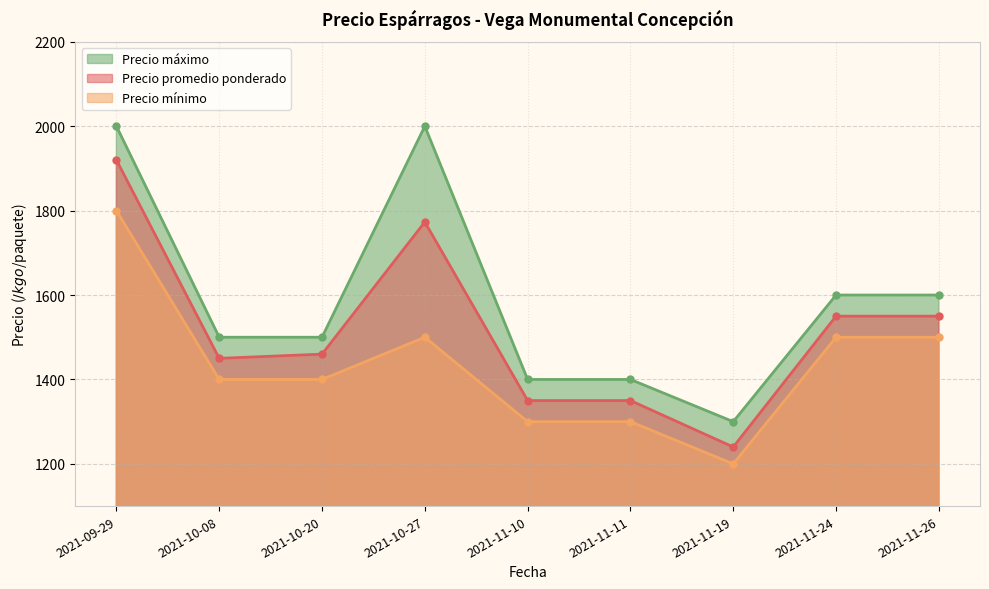

Between 2021-10-20 and 2021-11-19, which is larger?

2021-10-20